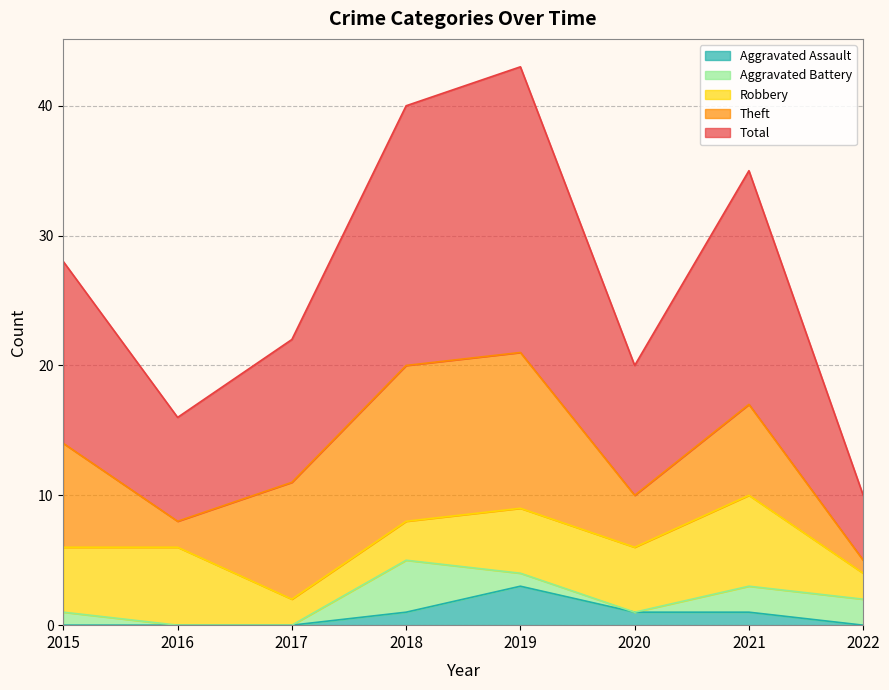

At which category is the sum across all series the highest?

2019